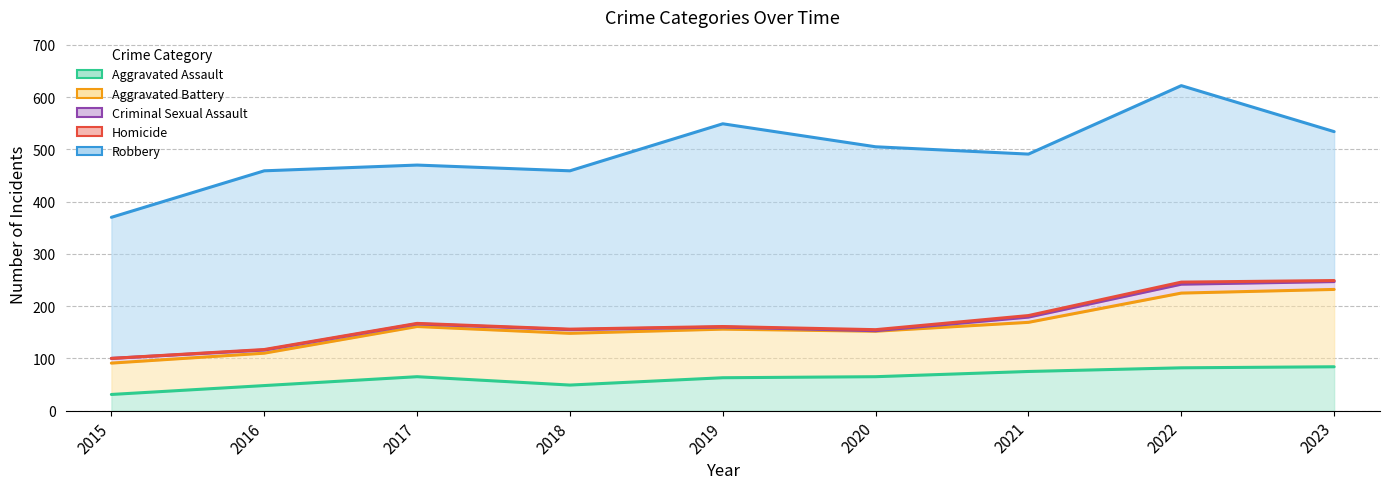

Which category has the highest value in the Robbery series?

2019